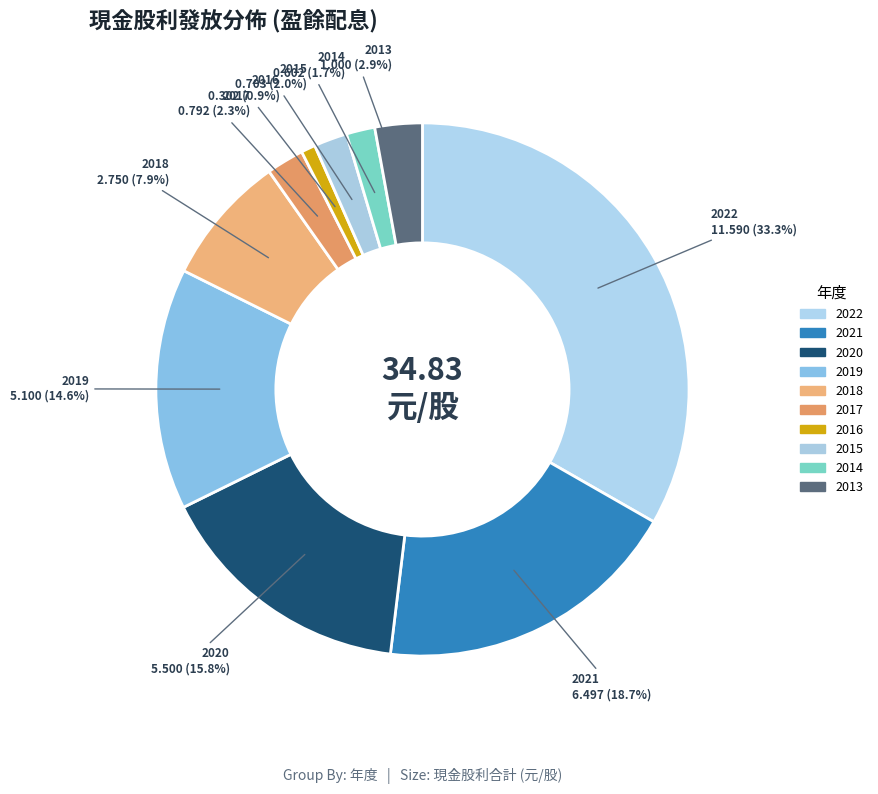

The 2017 slice represents 1% of the pie. True or false?

False